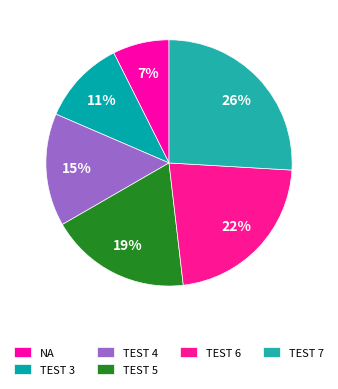

Count the number of slices in the pie.

6